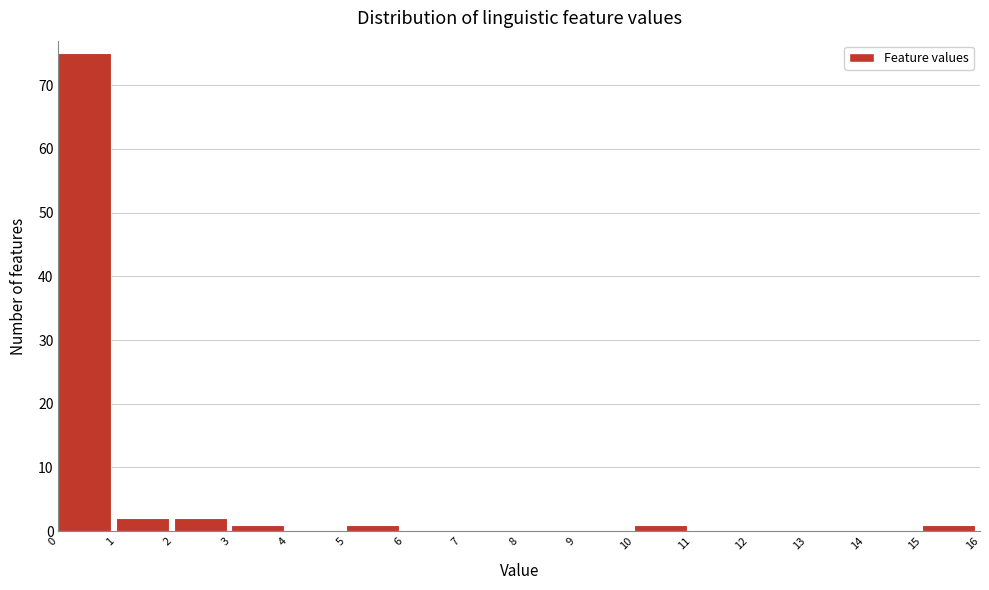

Reading left to right, transcribe this chart: for each bar, give the range it covers on the x-axis and its height. The values are not printed on the chart, so give them approximately, as read against the axis.

0 to 1: 75
1 to 2: 2
2 to 3: 2
3 to 4: 1
4 to 5: 0
5 to 6: 1
6 to 7: 0
7 to 8: 0
8 to 9: 0
9 to 10: 0
10 to 11: 1
11 to 12: 0
12 to 13: 0
13 to 14: 0
14 to 15: 0
15 to 16: 1